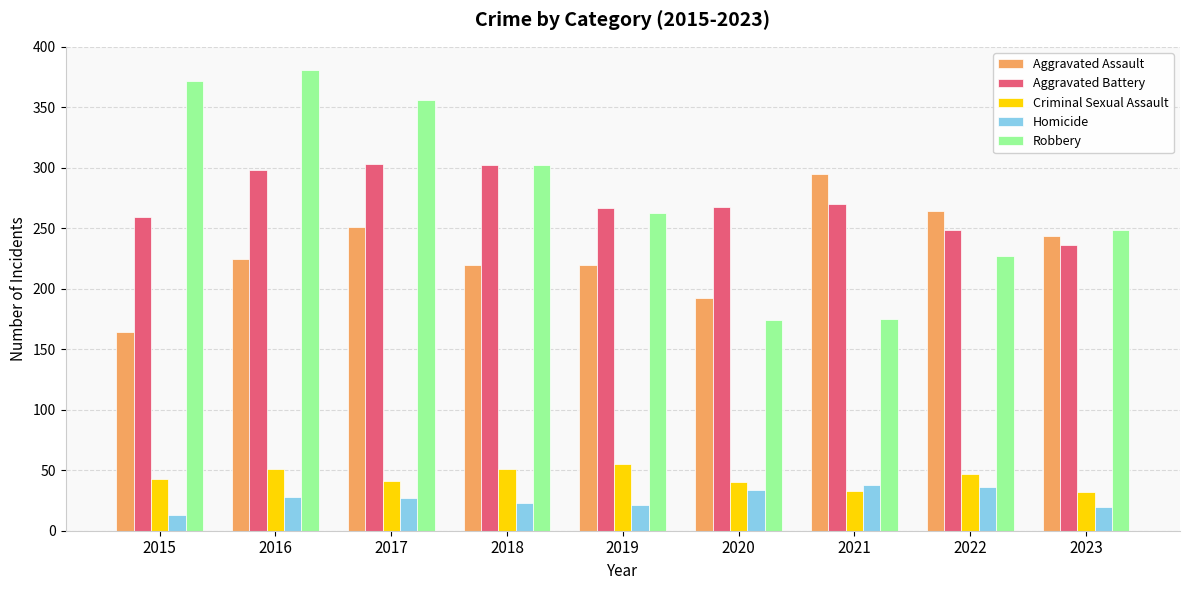

What is the sum of the Criminal Sexual Assault values at 2015 and 2020?

83